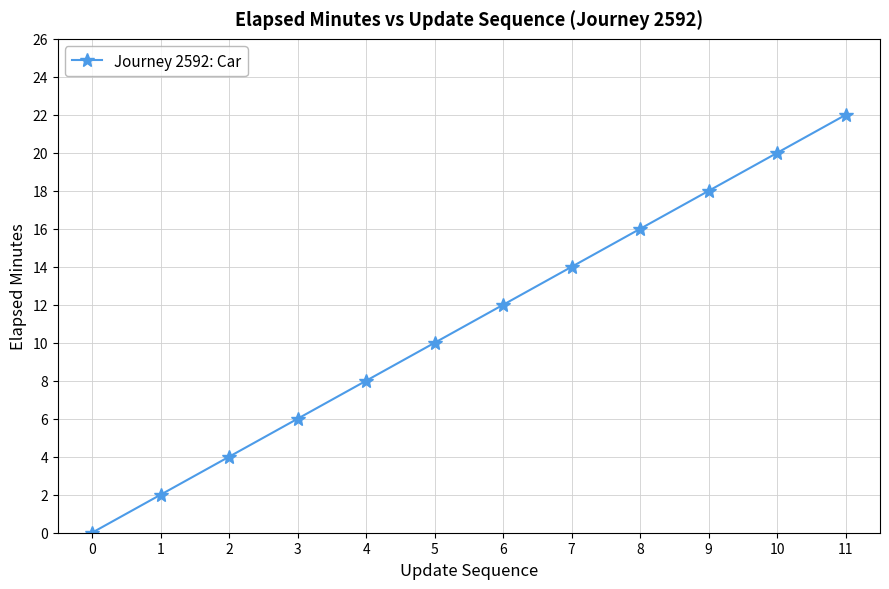

Reading left to right, list all the values displayed in this chart.

0	2	4	6	8	10	12	14	16	18	20	22